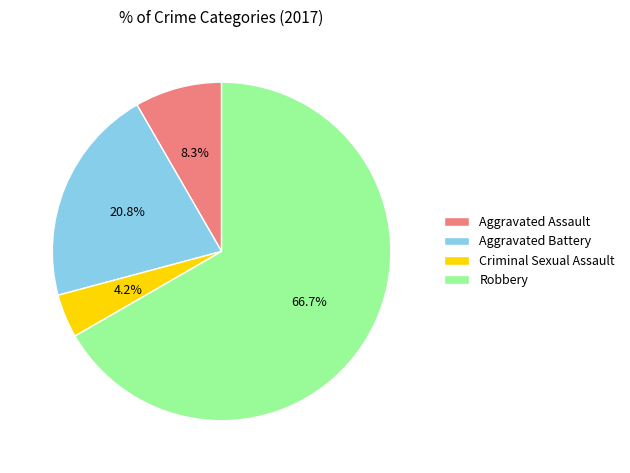

Between Aggravated Battery and Robbery, which is larger?

Robbery